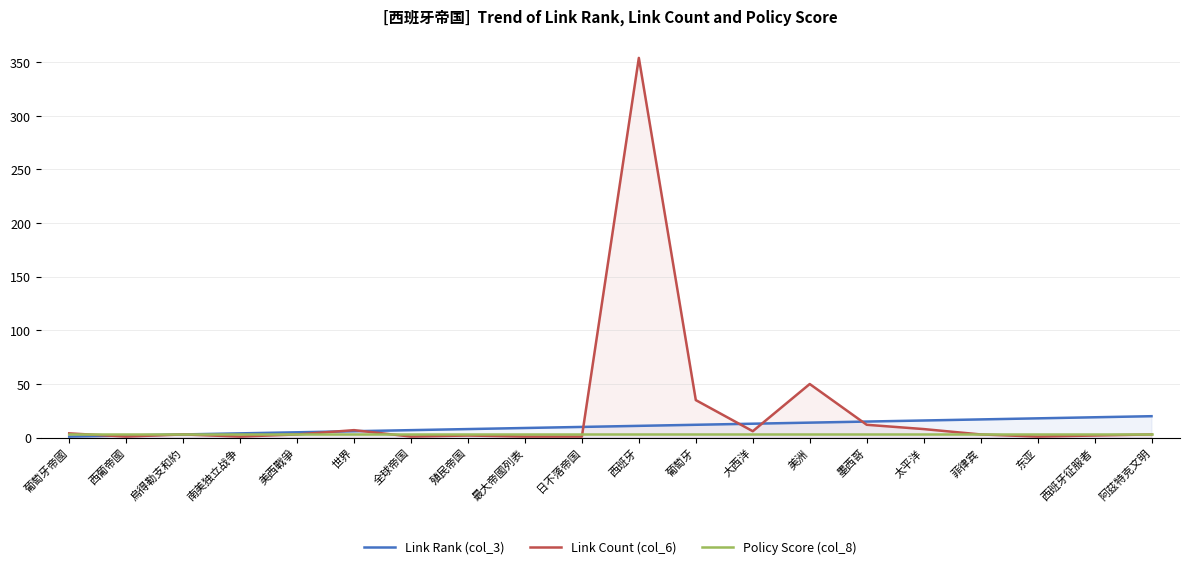

Which category has the highest value across all series?

西班牙